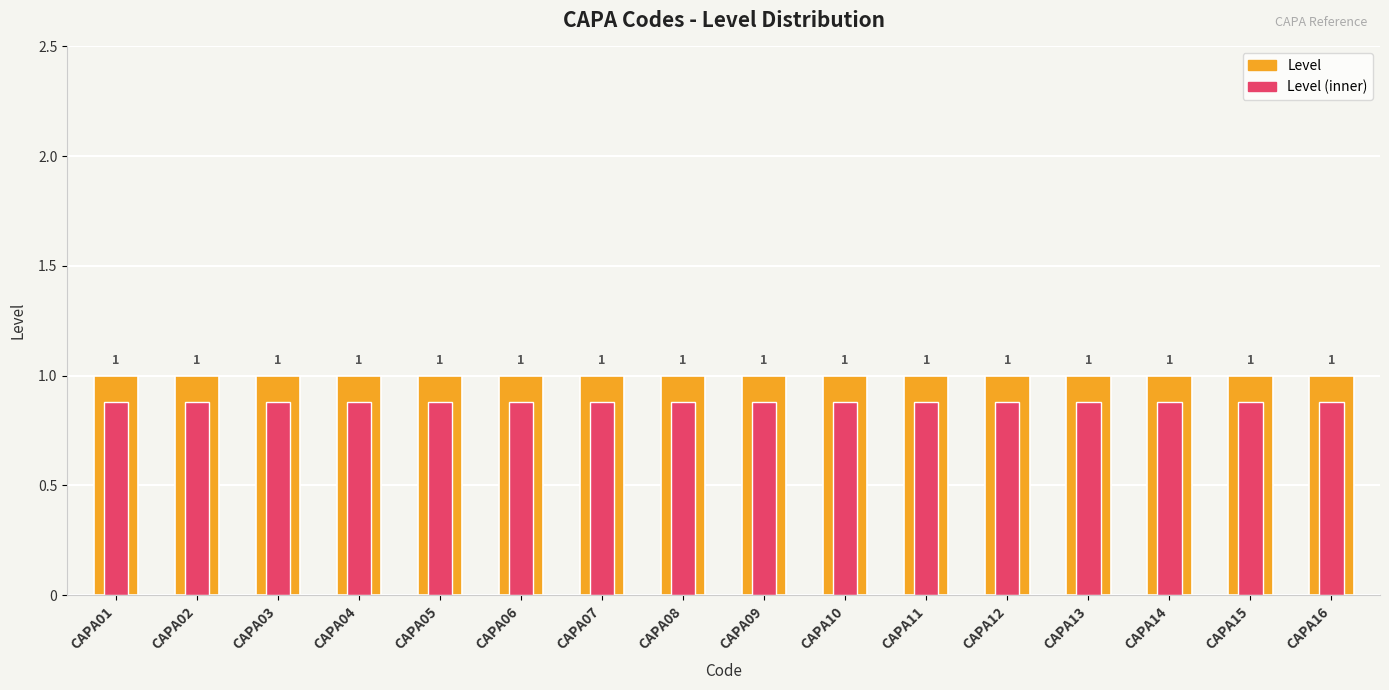

The value of Level (inner) at CAPA06 is 0.9. True or false?

True